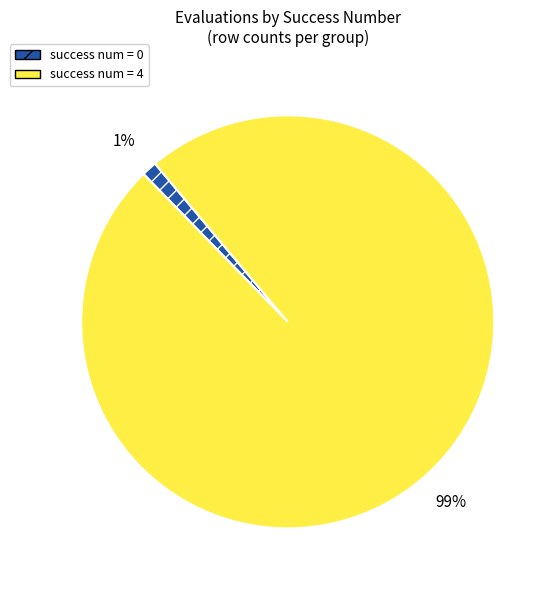

Rank the categories by value from lowest to highest.

success num = 0, success num = 4